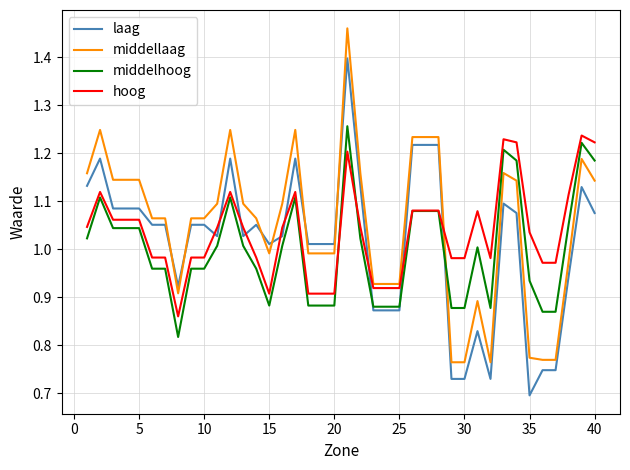

What is the highest value of the laag series?

1.4